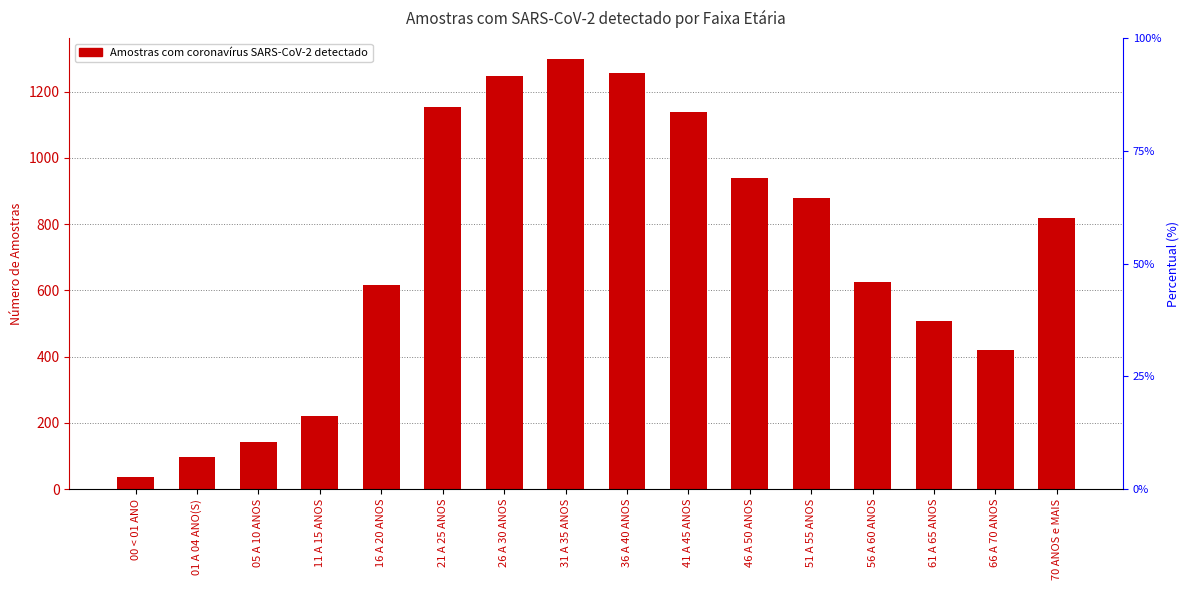

At which category does the chart reach its minimum across all series?

00 < 01 ANO